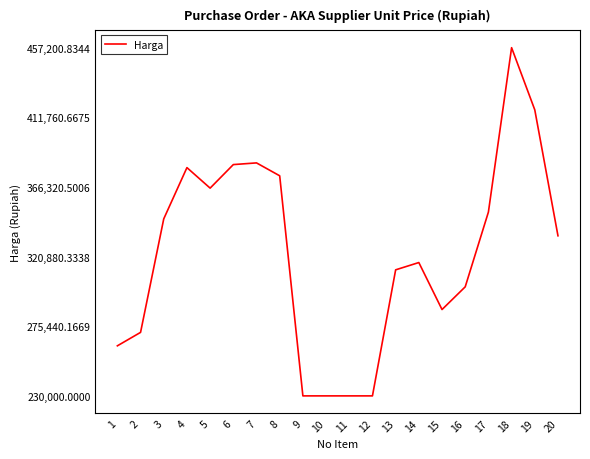

Between 3 and 11, which is larger?

3